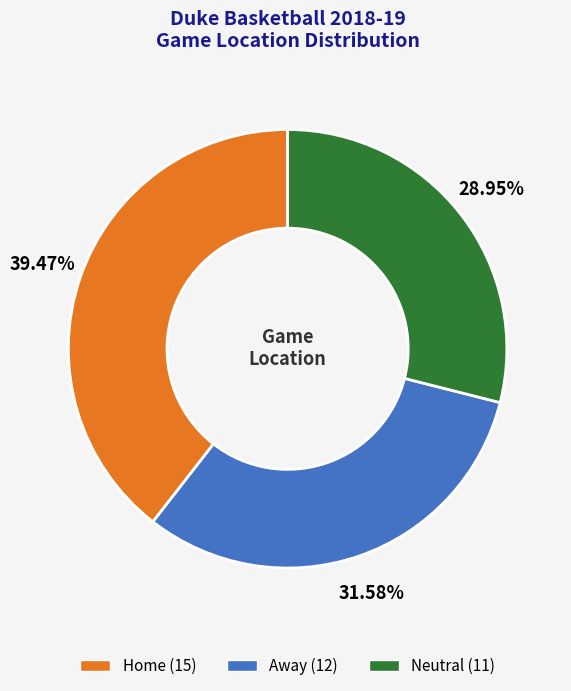

True or false: Away accounts for 32% of the total.

True